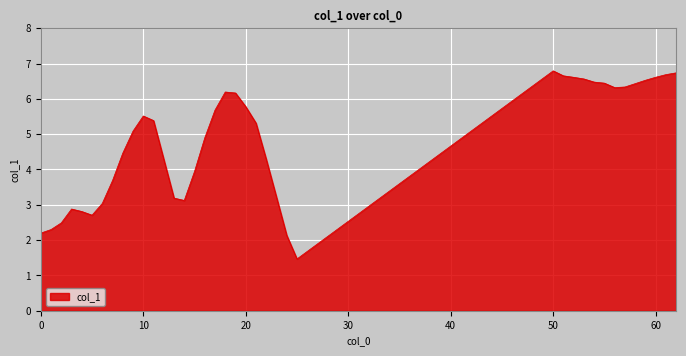

What is the minimum value shown in the chart?

1.5